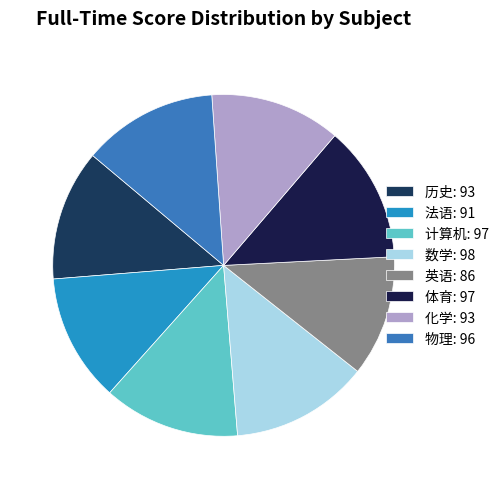

To the nearest percent, what is the average slice percentage?

12%